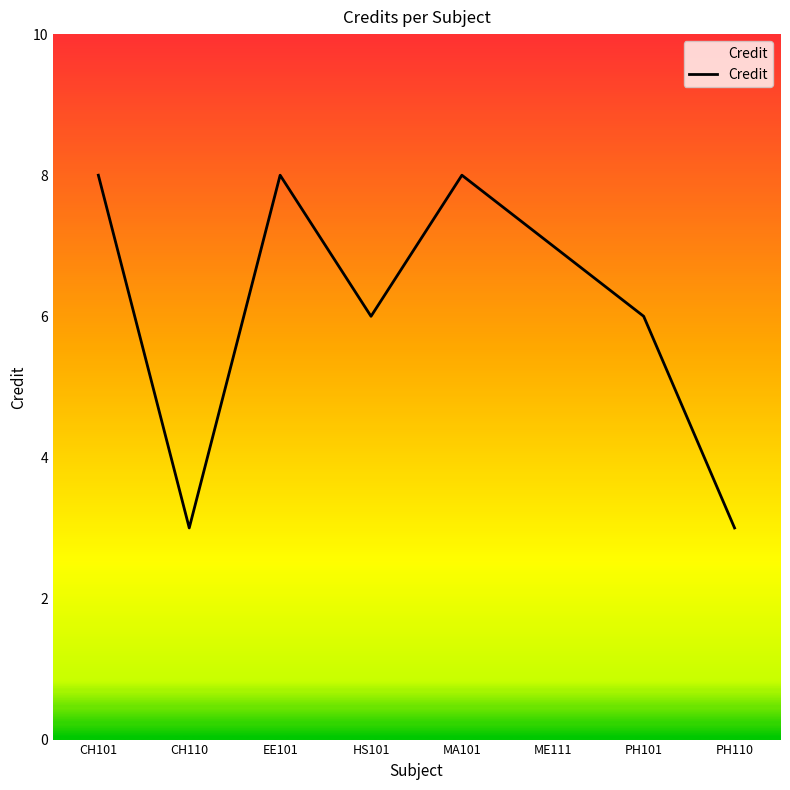

True or false: the data has more than 0 interior local peaks.

True